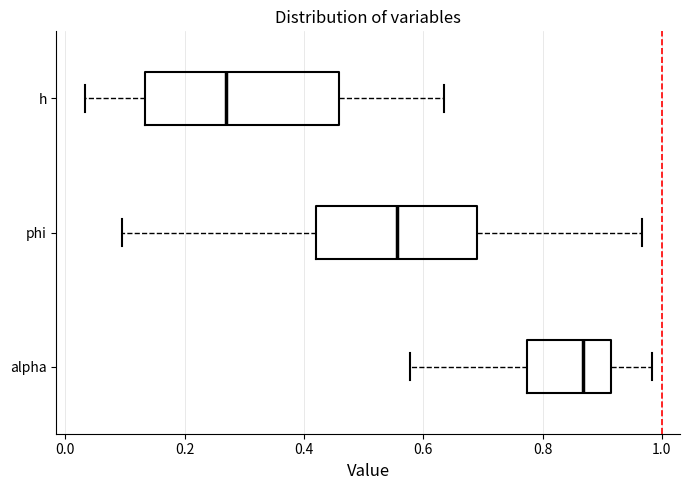

Which box's median line is the furthest to the right?

alpha